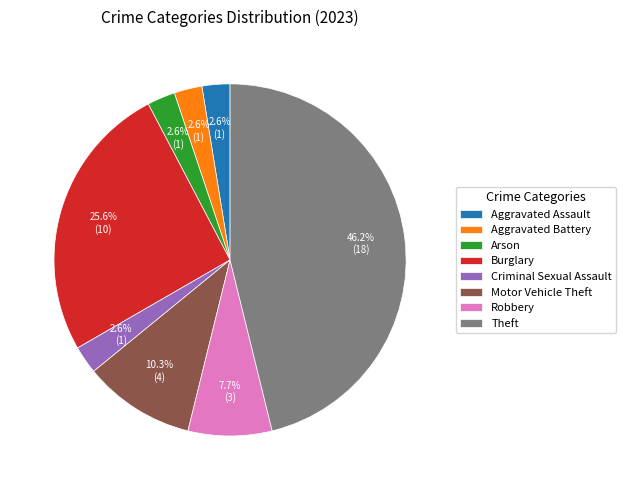

Between Theft and Aggravated Assault, which is larger?

Theft